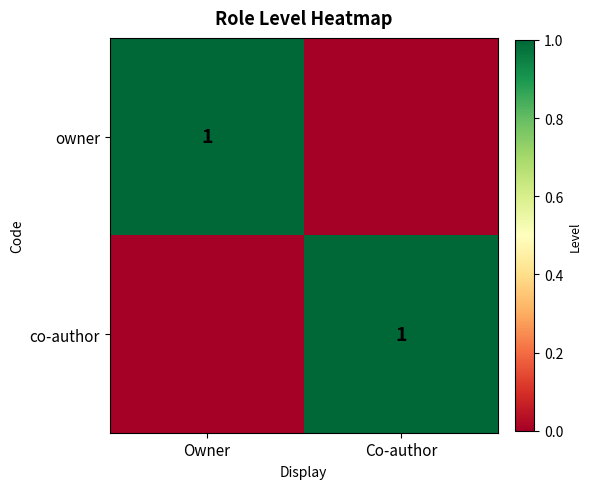

The co-author series shows 1 at Co-author. True or false?

True